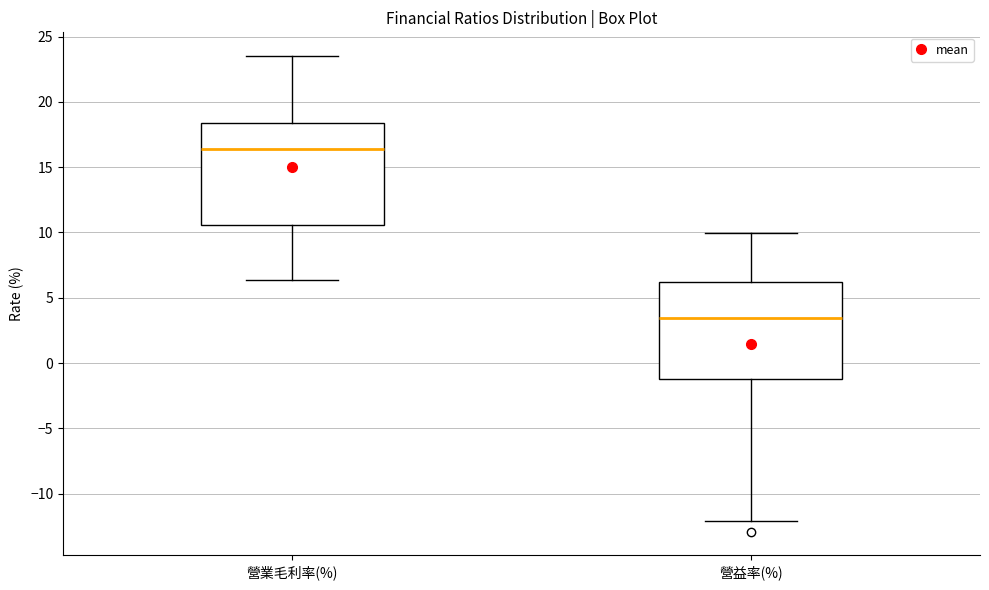

Which box's median line is the lowest?

營益率(%)